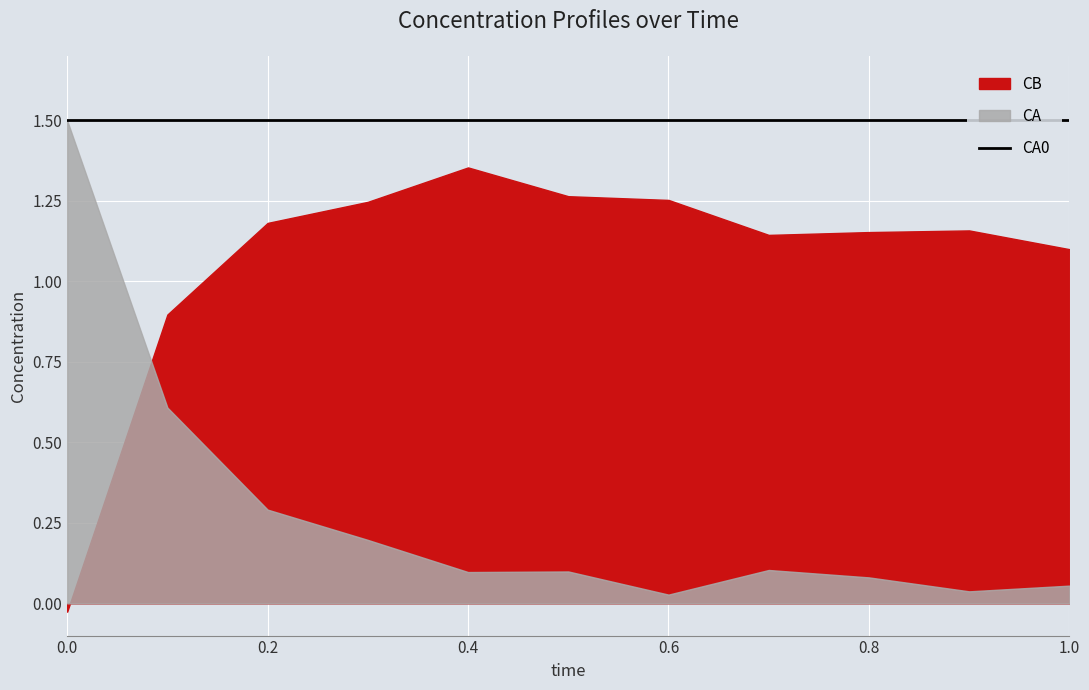

How many interior local peaks does the CB series have?

2